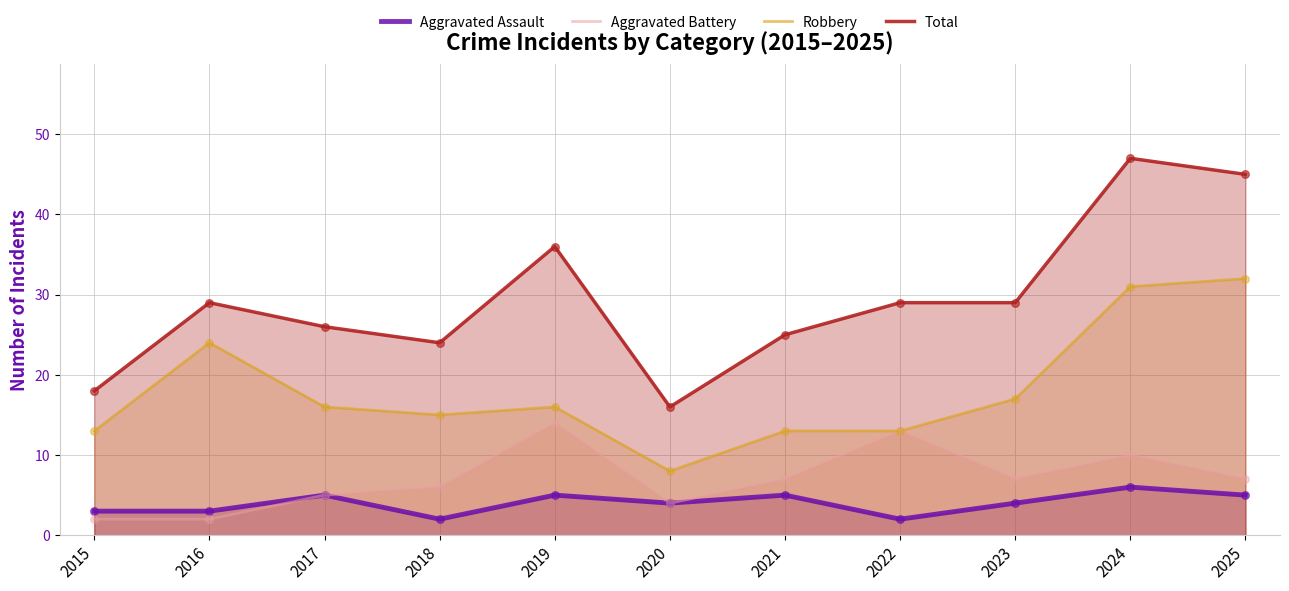

What are all the series names shown in the legend?

Aggravated Assault, Aggravated Battery, Robbery, Total